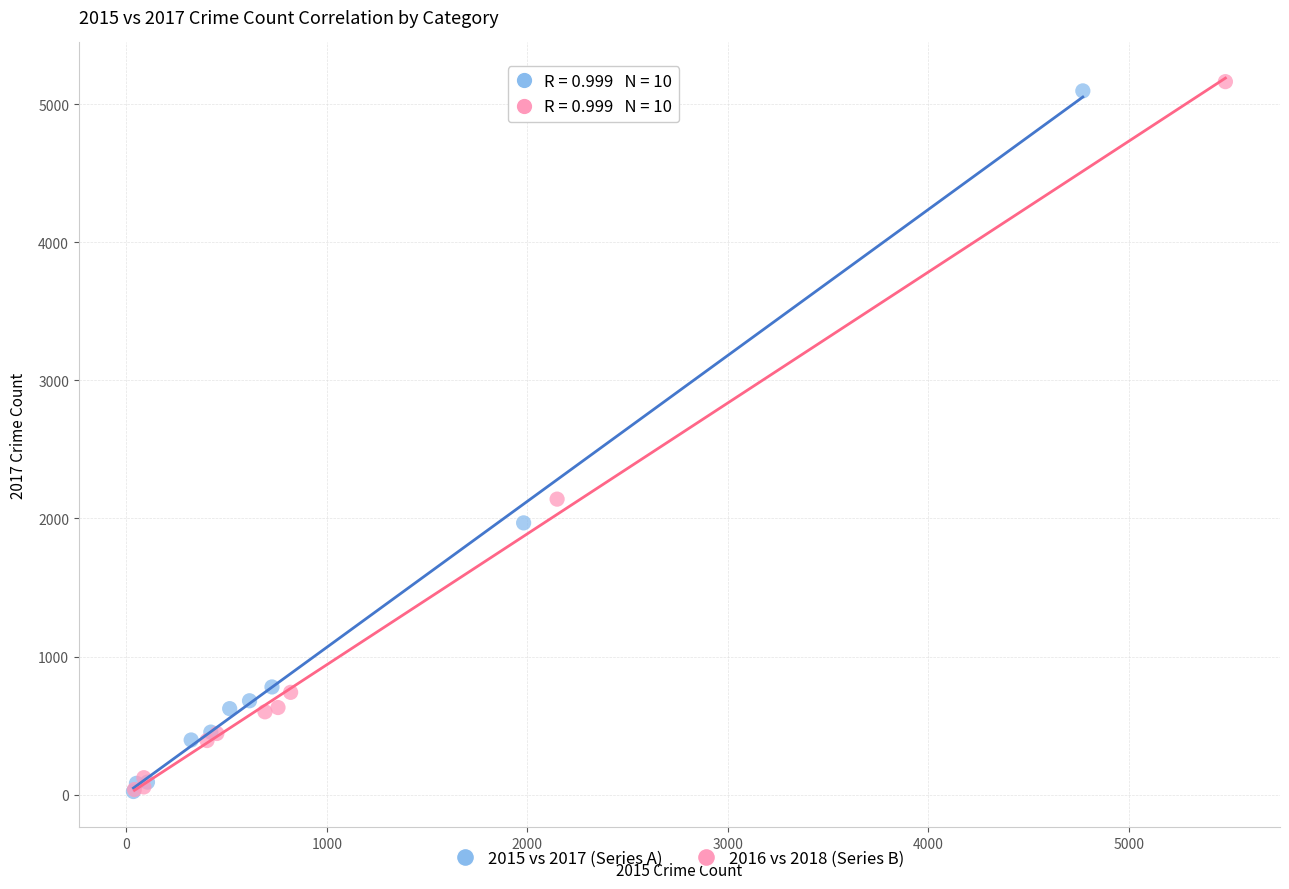

Which series has the widest spread of Y values?

2016 vs 2018 (Series B)